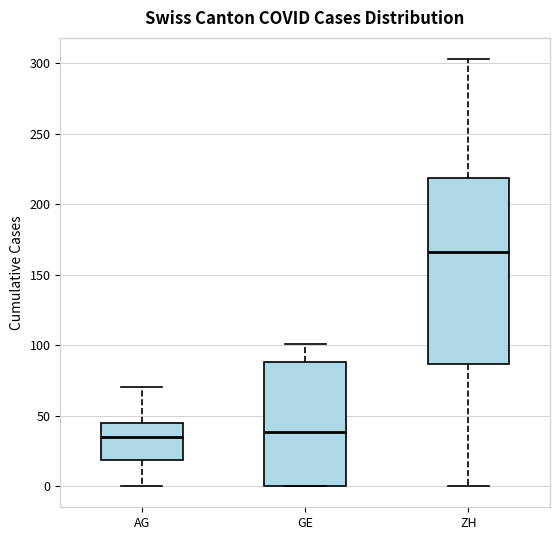

Which box is the tallest, from its lower edge to its upper edge?

ZH